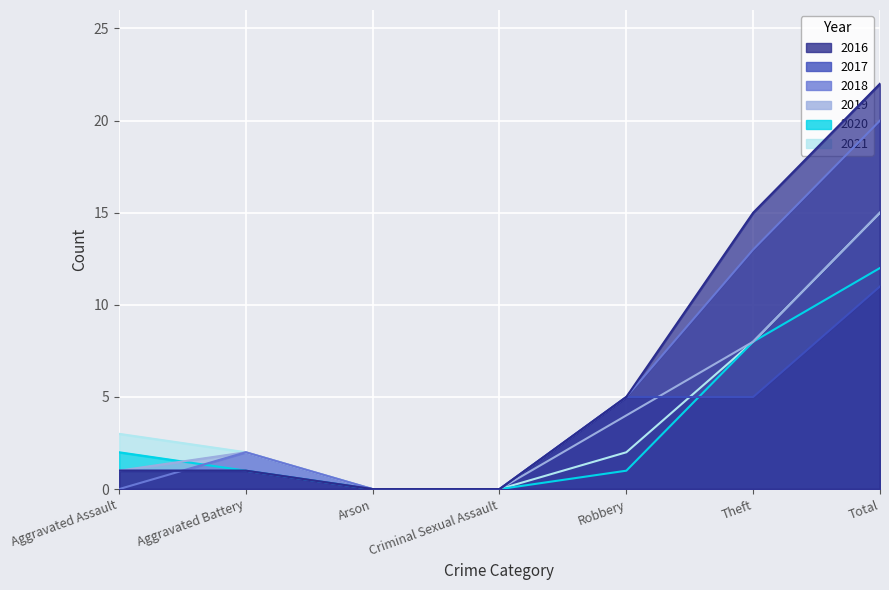

Which has a higher value, Aggravated Assault or Theft?

Theft